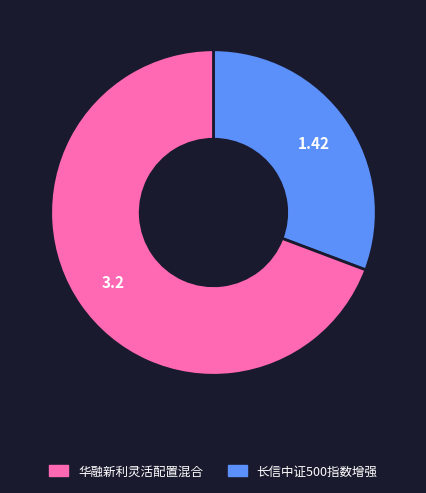

Is there any slice that represents more than half of the pie?

Yes